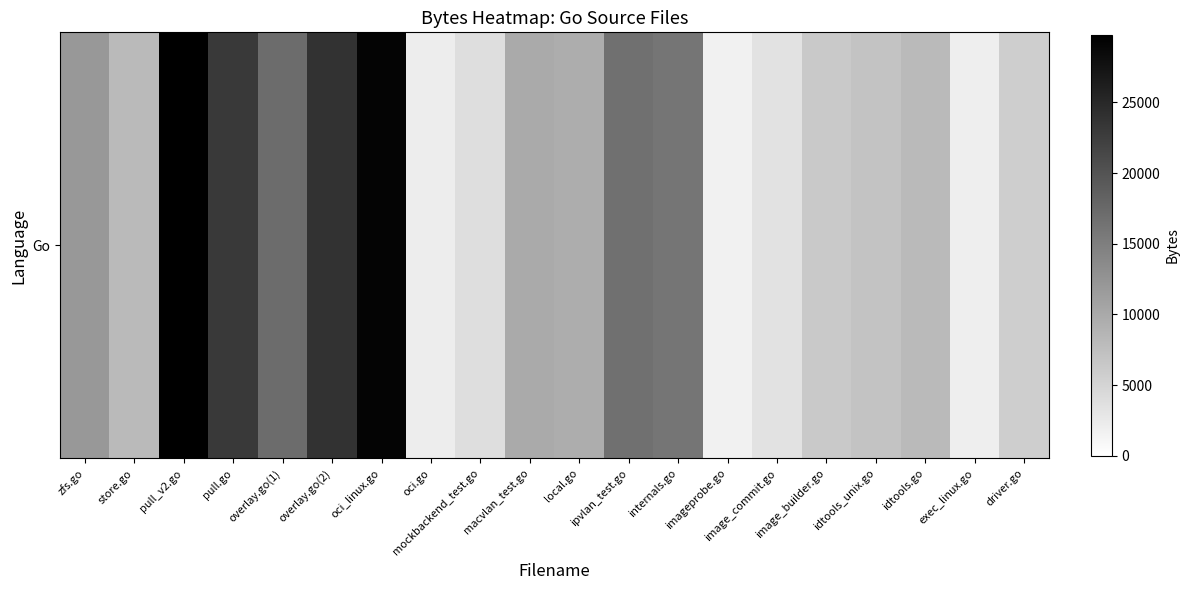

Rank the categories by value from highest to lowest.

pull_v2.go, oci_linux.go, overlay.go(2), pull.go, overlay.go(1), ipvlan_test.go, internals.go, zfs.go, macvlan_test.go, local.go, idtools.go, store.go, idtools_unix.go, image_builder.go, driver.go, mockbackend_test.go, image_commit.go, oci.go, exec_linux.go, imageprobe.go